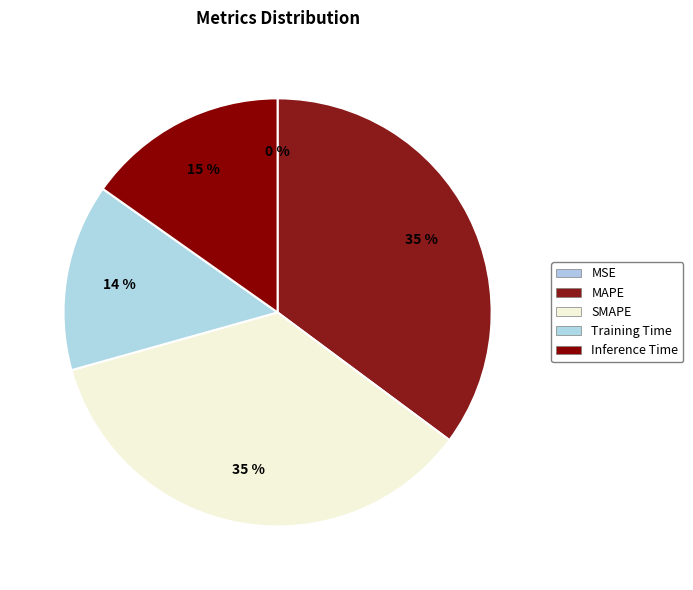

To the nearest percent, what is the average slice percentage?

20%